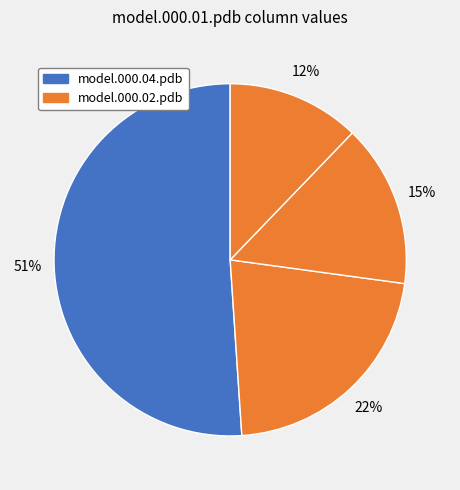

Which category has the biggest portion of the pie?

model.000.04.pdb